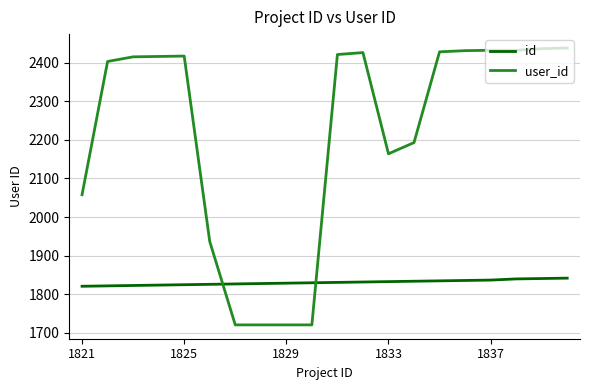

Which series has the widest spread of values?

user_id